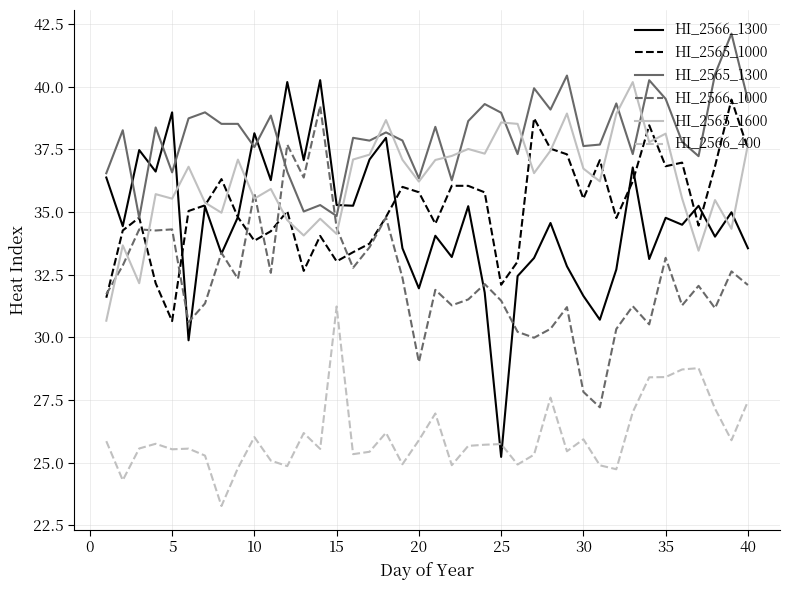

Which series has the widest spread of values?

HI_2566_1300